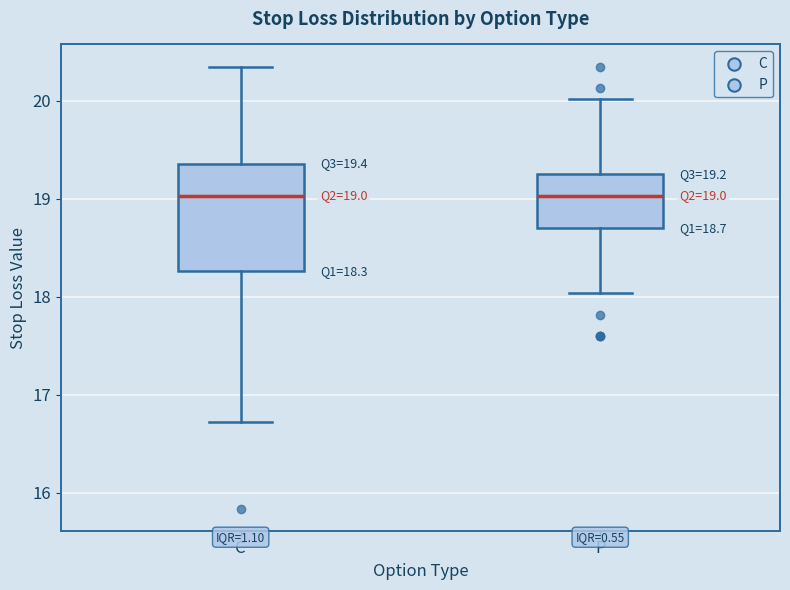

Comparing the boxes themselves (not the whiskers), which one is the tallest?

C